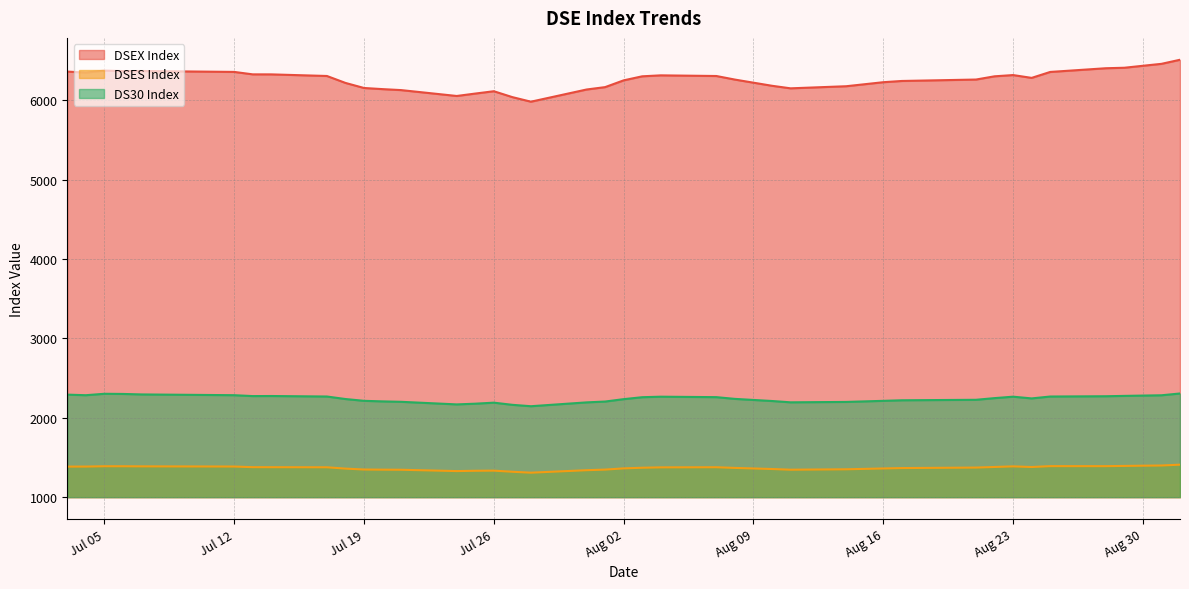

List the series in order of their peak value, highest first.

DSEX Index, DS30 Index, DSES Index